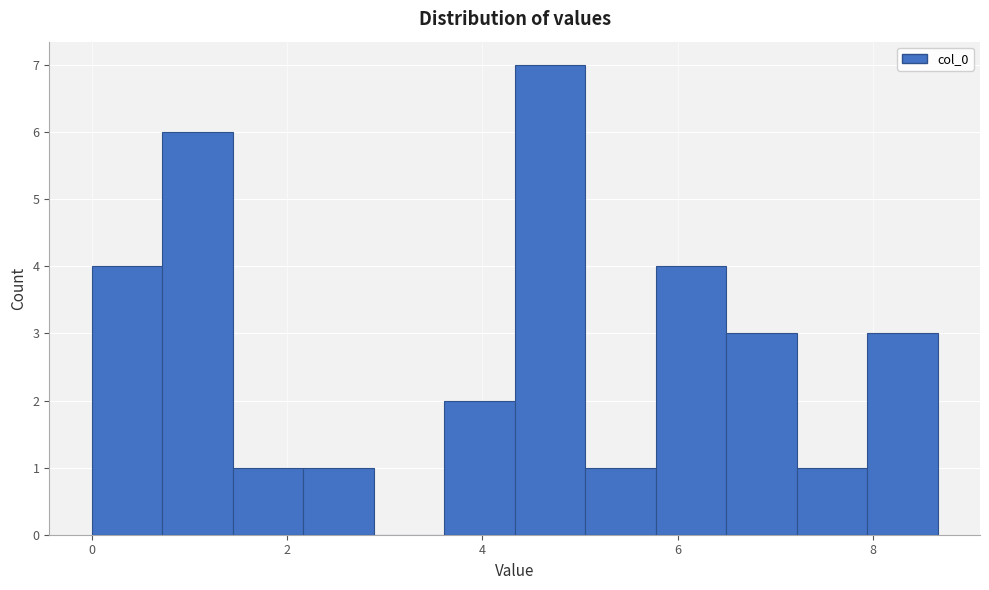

Read against the x-axis, roughly where is the centre of the tallest bar?

4.6